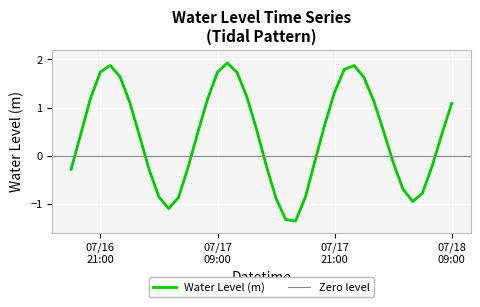

Where is the first local maximum?

2025-07-16 22:00